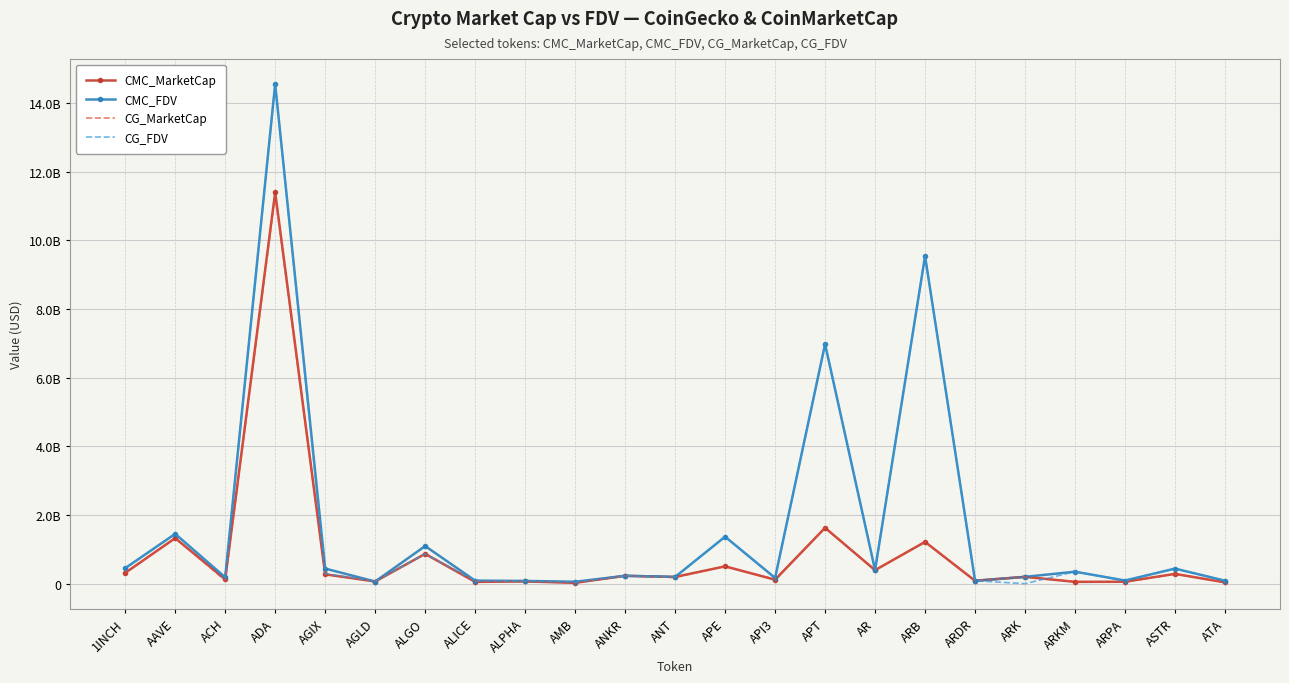

Which has a higher value, ARK or ASTR?

ASTR